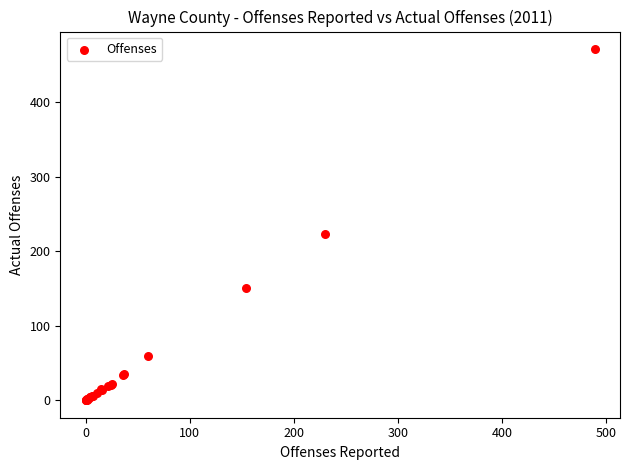

What Y value in the scatter plot is closest to 235?

223